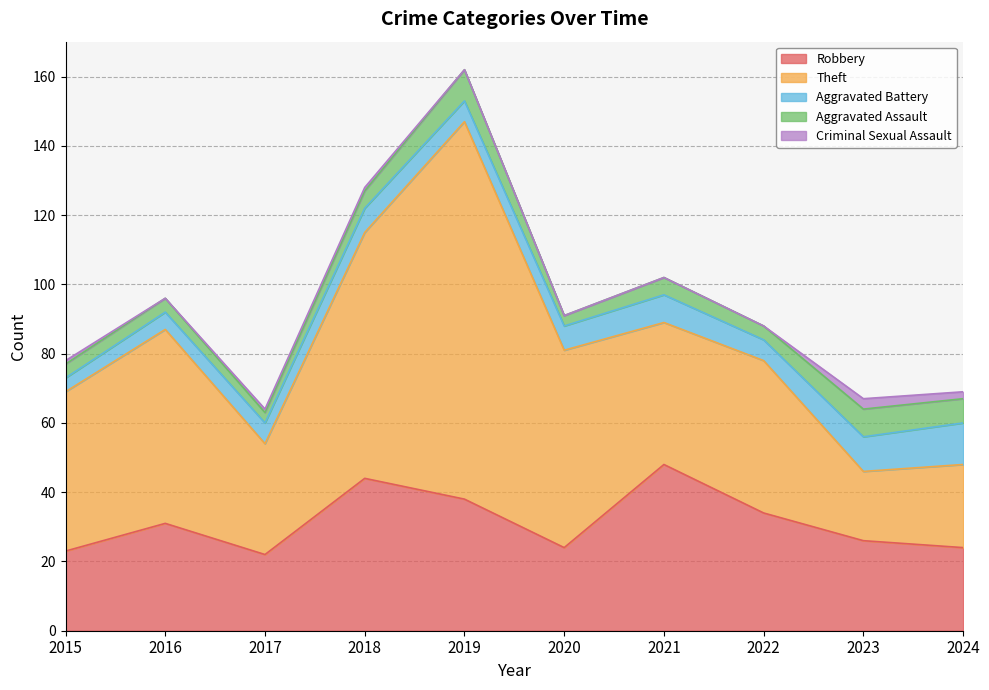

The Aggravated Battery series shows 7 at 2020. True or false?

True